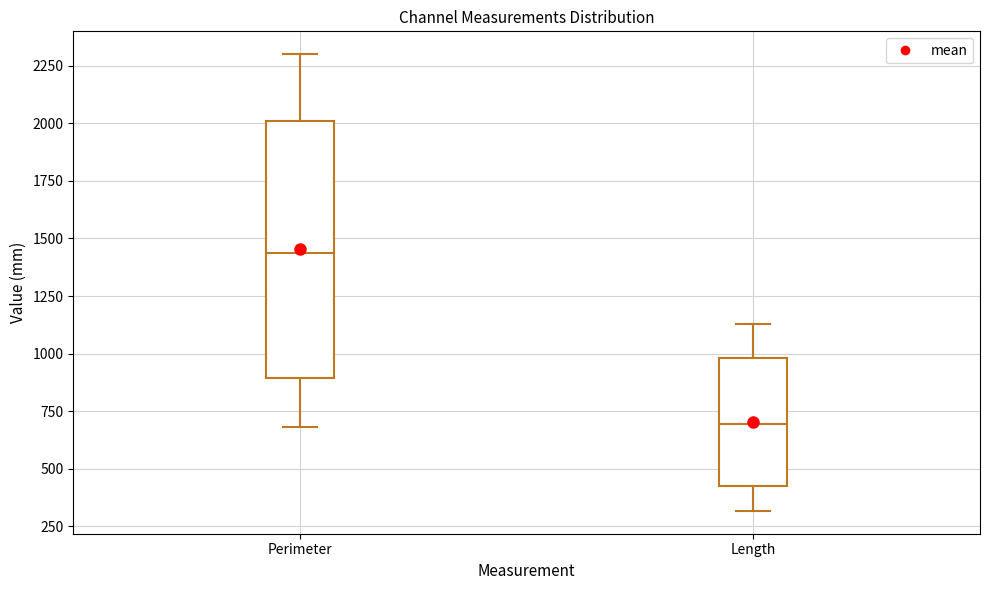

Reading left to right, read every box against the y-axis: the position of its median line, the range the box covers, and the ends of its whiskers. The values are not printed on the chart, so give them approximately, as read against the axis.

Perimeter: median 1450, box 900 to 2000, whiskers 700 to 2300
Length: median 700, box 400 to 1000, whiskers 300 to 1150